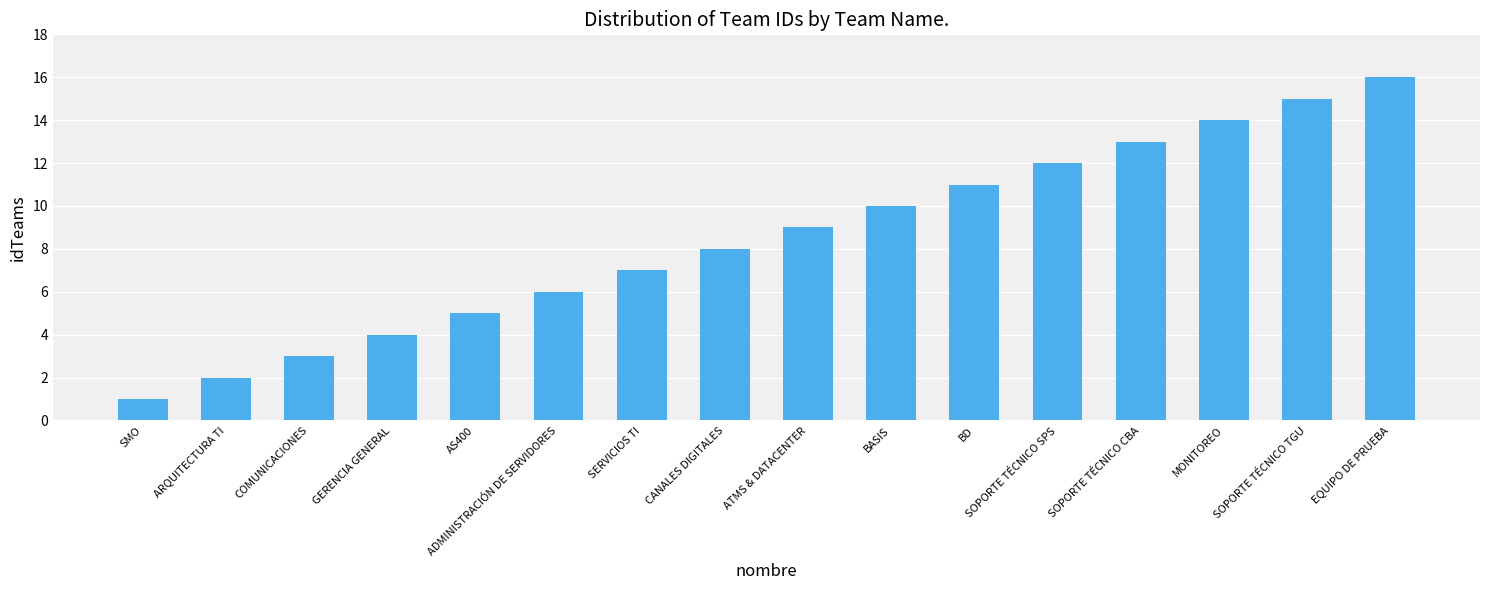

What is the difference between the values at SOPORTE TÉCNICO CBA and EQUIPO DE PRUEBA?

3